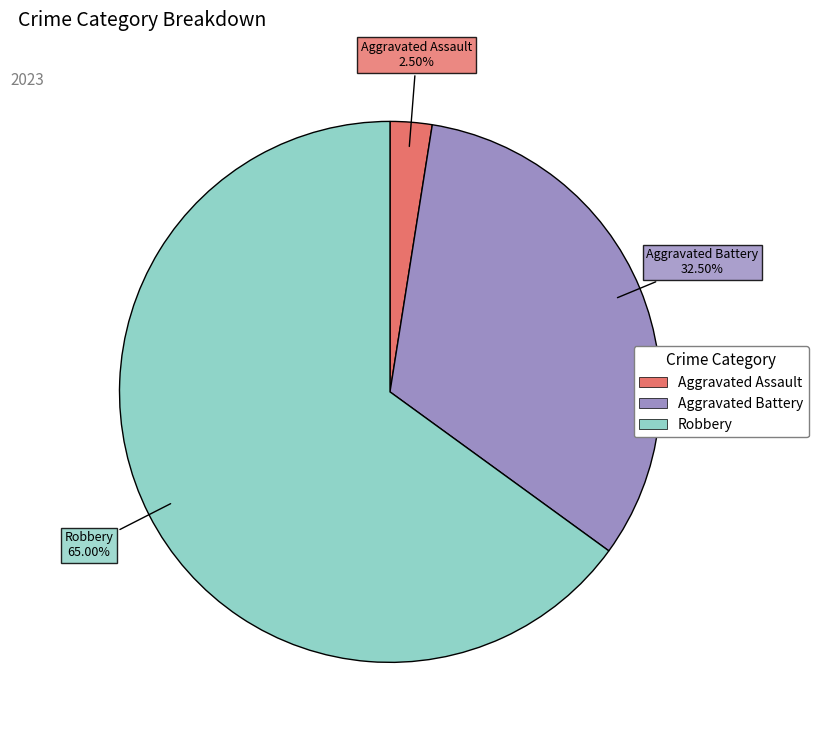

Is there a majority slice in this chart?

Yes